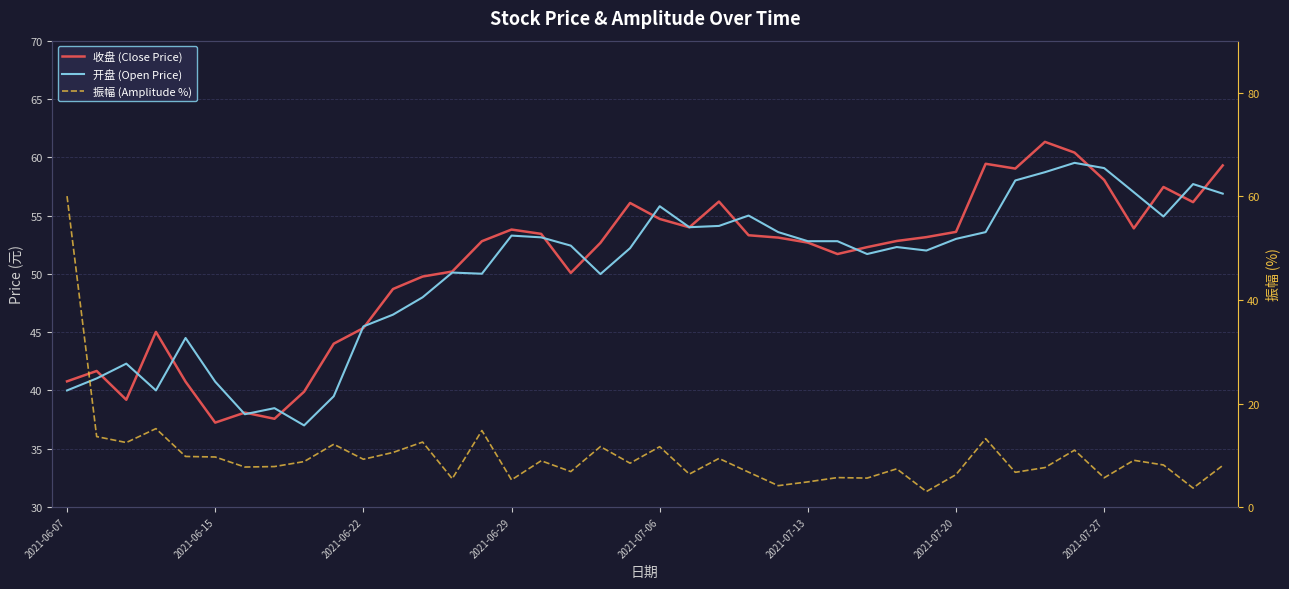

How many data points in 收盘 (Close Price) are less than 52?

16